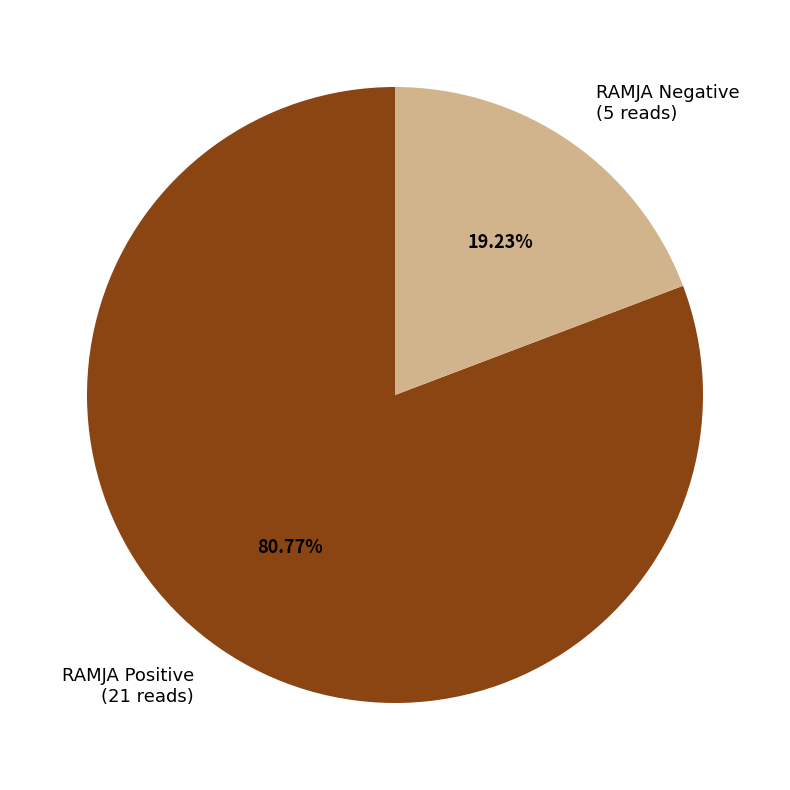

What portion of the pie excludes RAMJA Positive?

19.2%